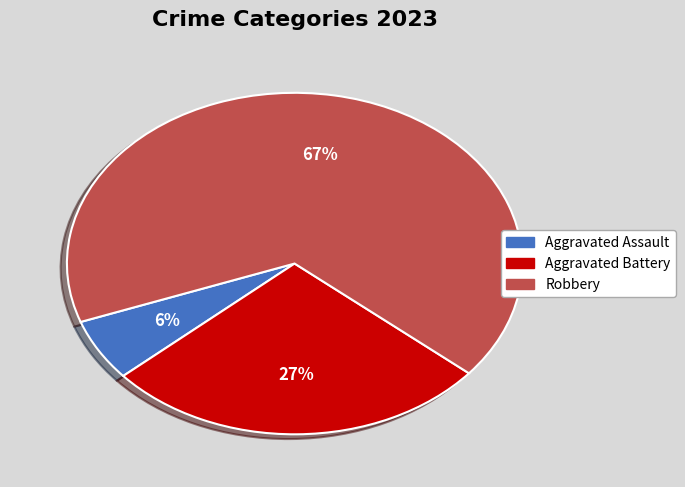

Does any single category account for the majority?

Yes